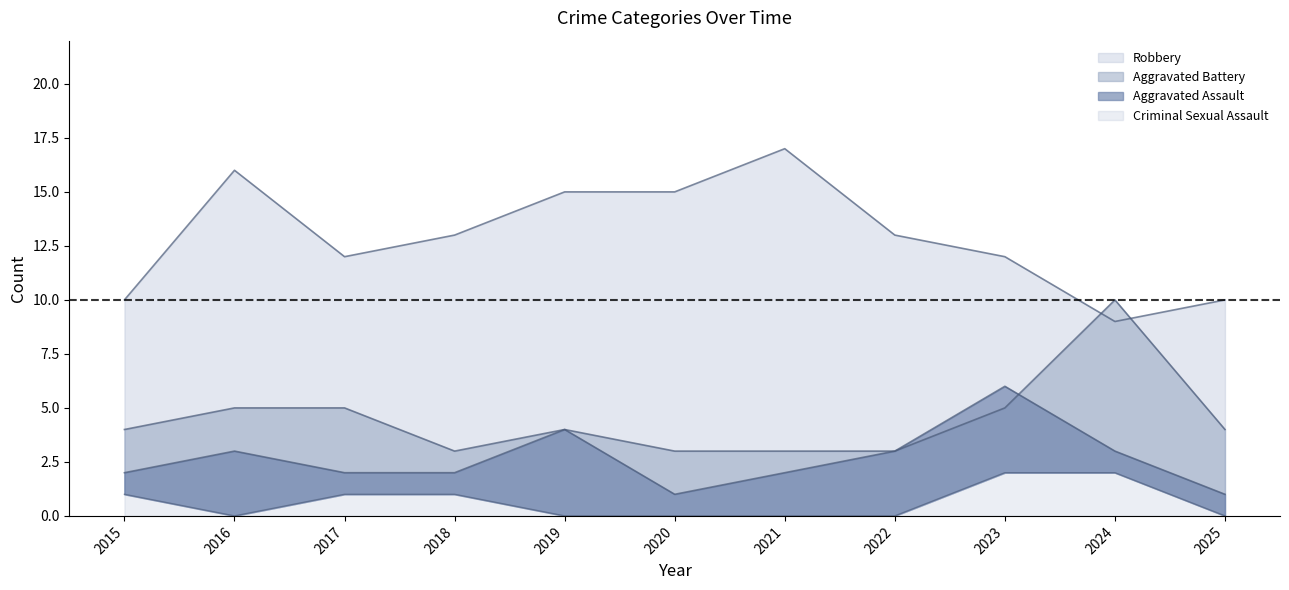

In Aggravated Assault, how many points are higher than both neighbors (excluding endpoints)?

3